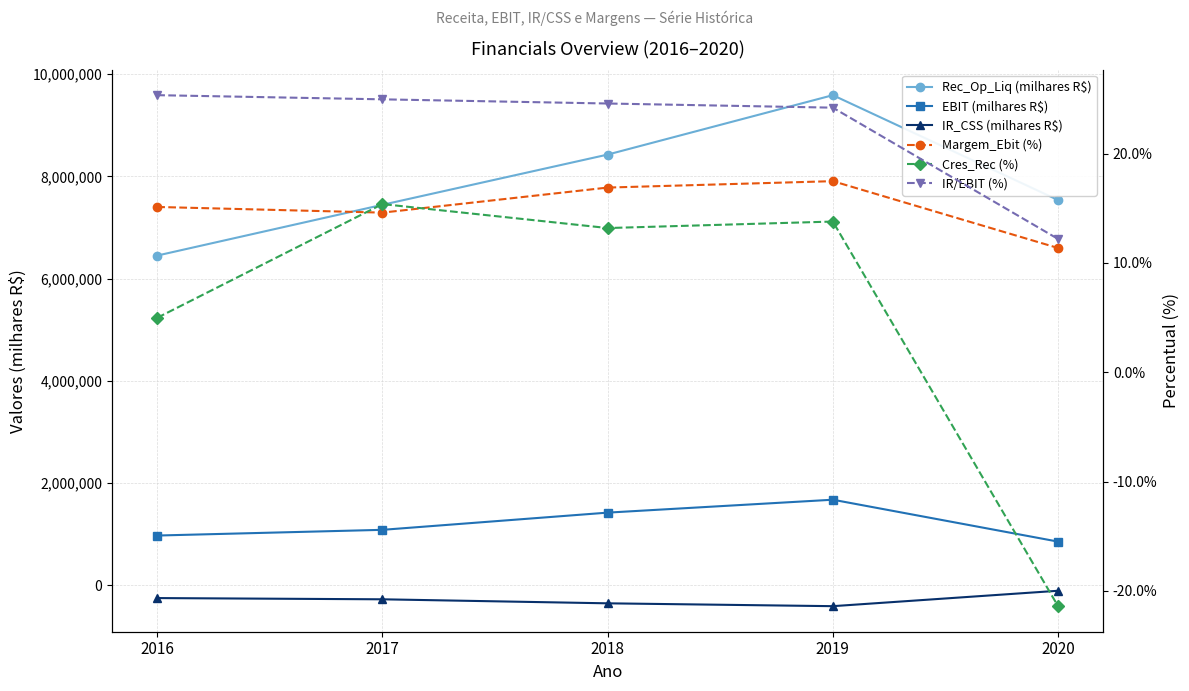

At how many categories does at least one series exceed 6583573?

4